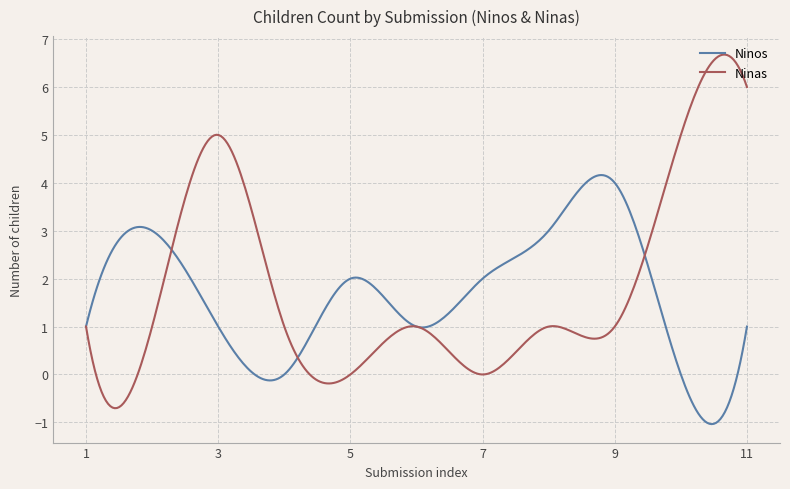

List the series in order of their overall mean, highest first.

Ninas, Ninos